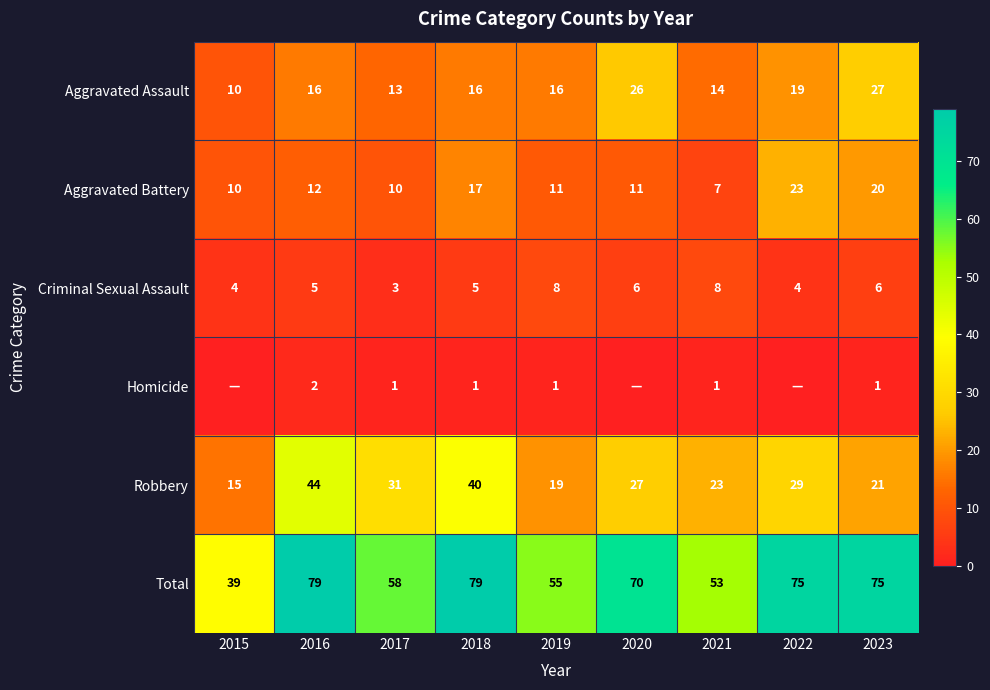

Count the number of categories in the chart.

9